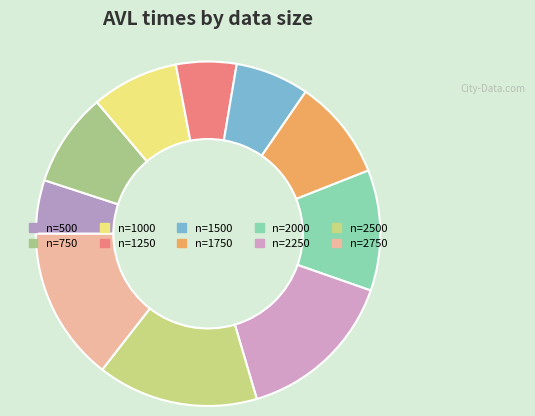

Rank the categories by value from highest to lowest.

2500, 2250, 2750, 2000, 1750, 750, 1000, 1500, 1250, 500